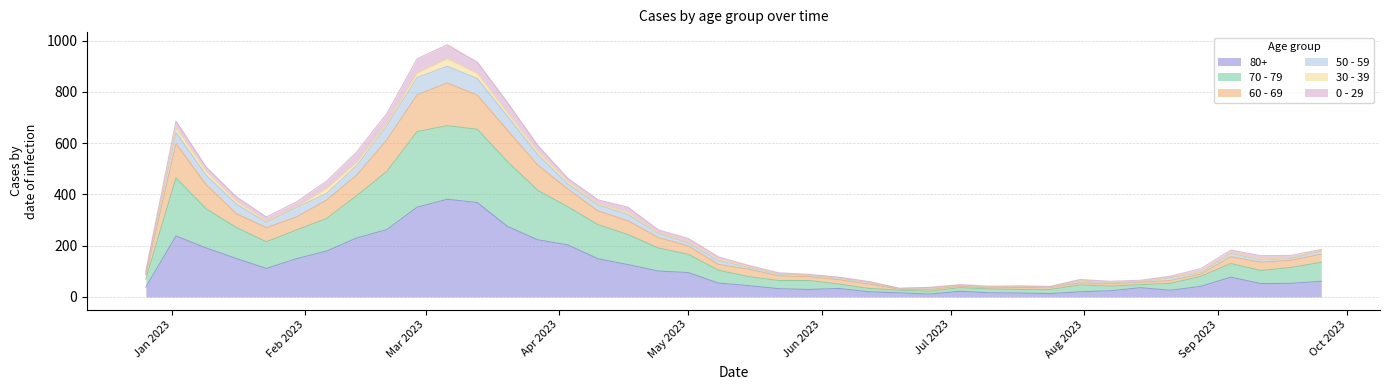

At which category does 80+ reach its first local peak?

2023-01-02